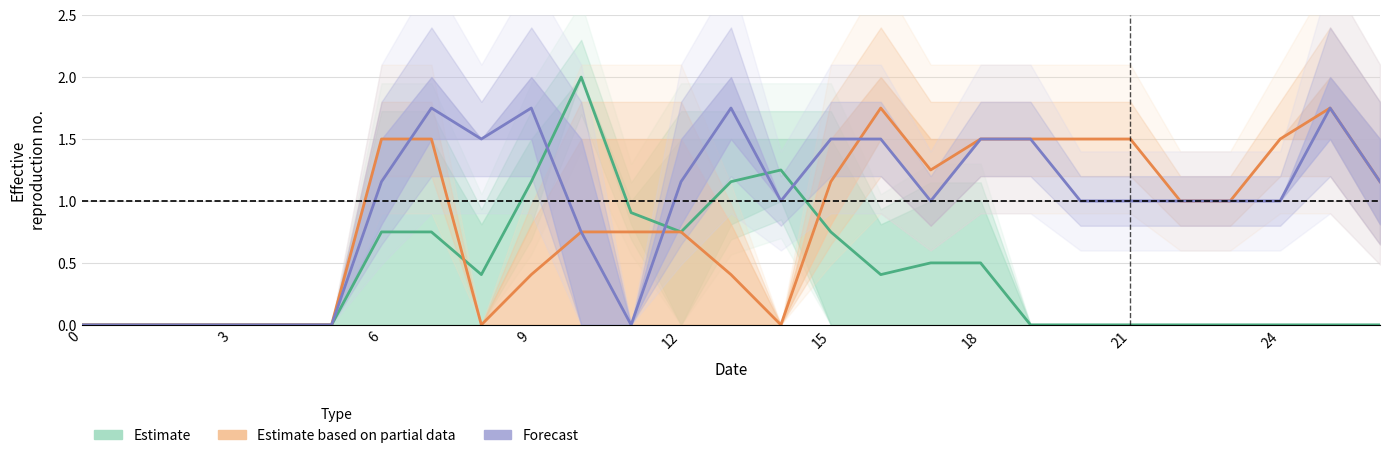

Is the value of Estimate based on partial data at 17 greater than the value of Forecast at 12?

Yes